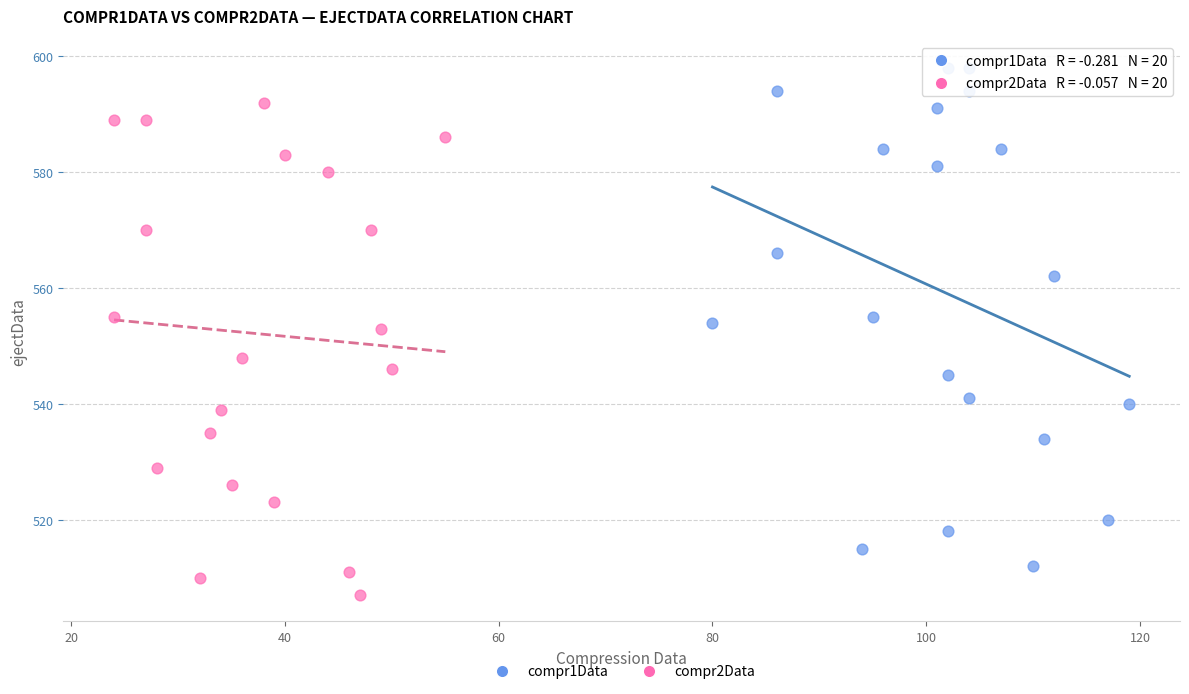

Which series reaches the minimum Y coordinate?

compr2Data